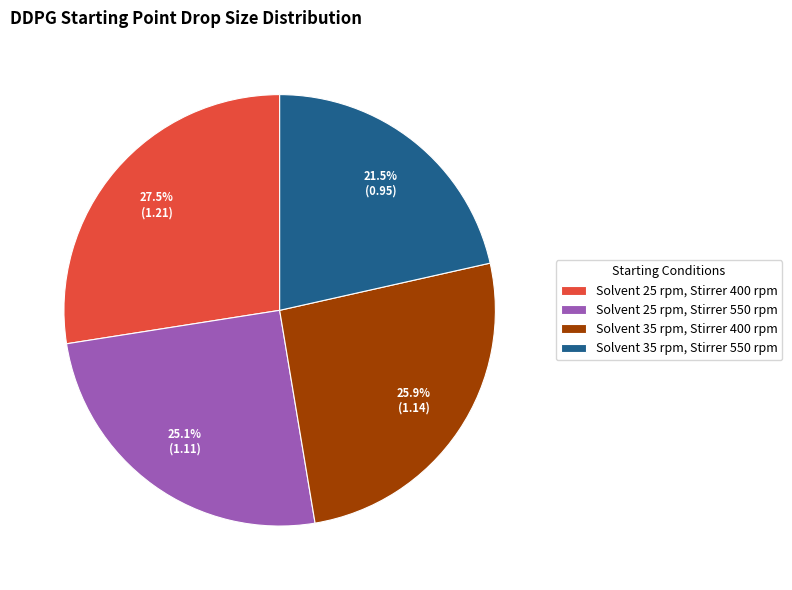

Does Solvent 35 rpm, Stirrer 550 rpm account for over 50% of the chart?

No